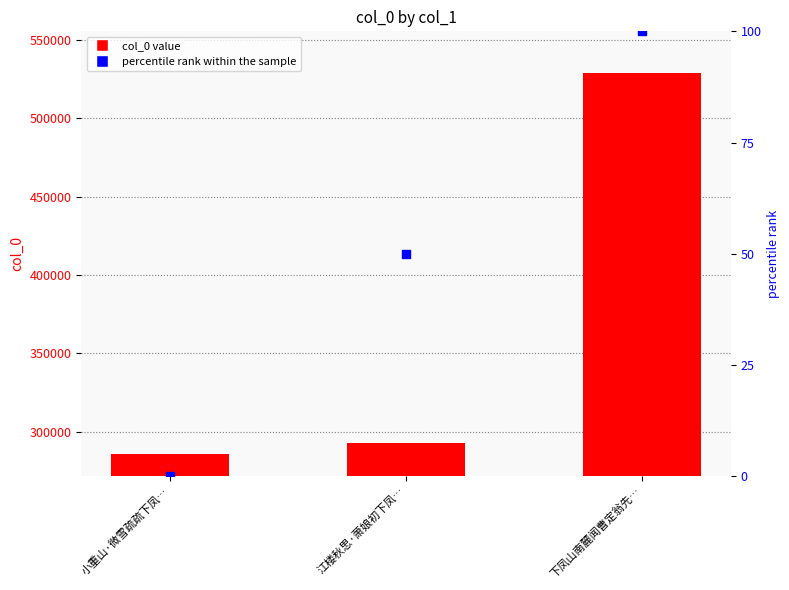

Which series has the largest total across all categories?

col_0